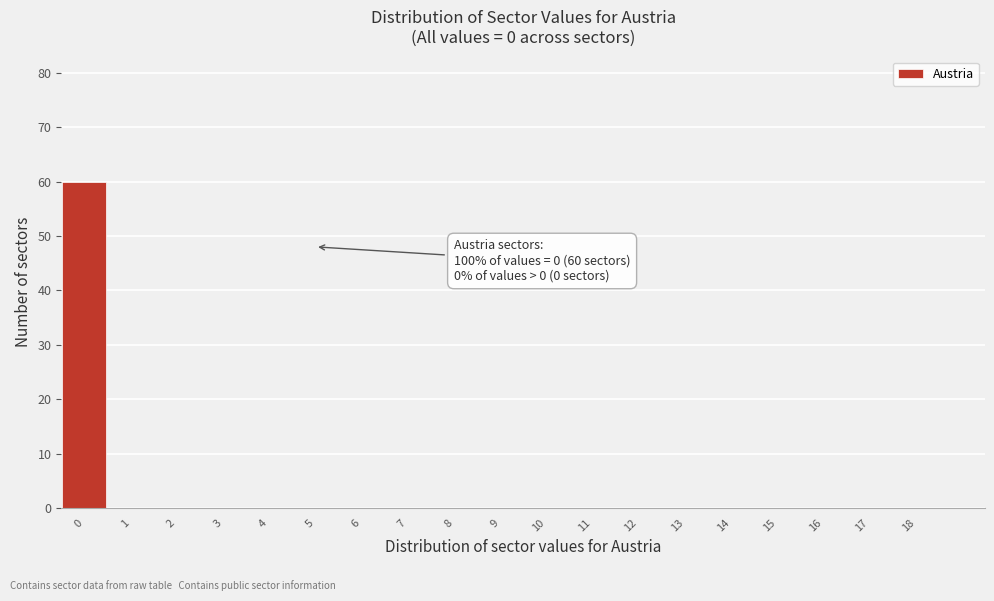

Reading left to right, list all the values displayed in this chart.

0=60	1=0	2=0	3=0	4=0	5=0	6=0	7=0	8=0	9=0	10=0	11=0	12=0	13=0	14=0	15=0	16=0	17=0	18=0